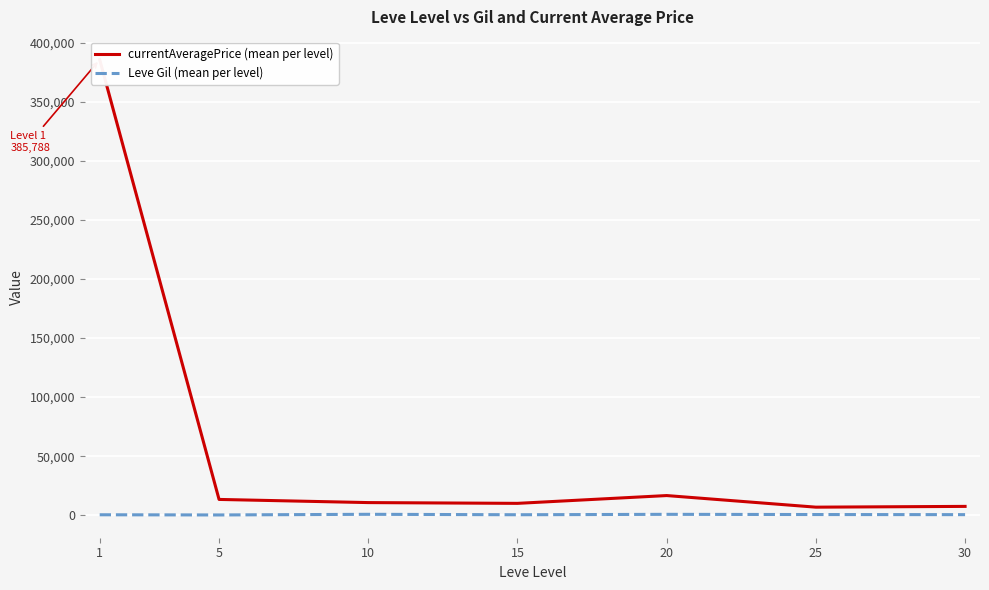

What is the sum of the Leve Gil (mean per level) values at 10 and 30?

1199.2